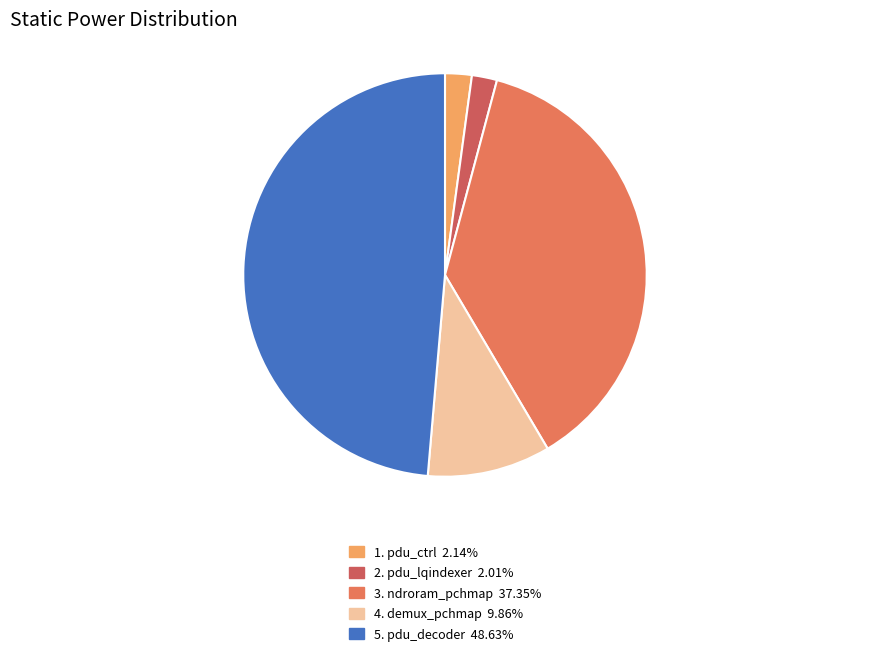

Which slice is the largest?

pdu_decoder